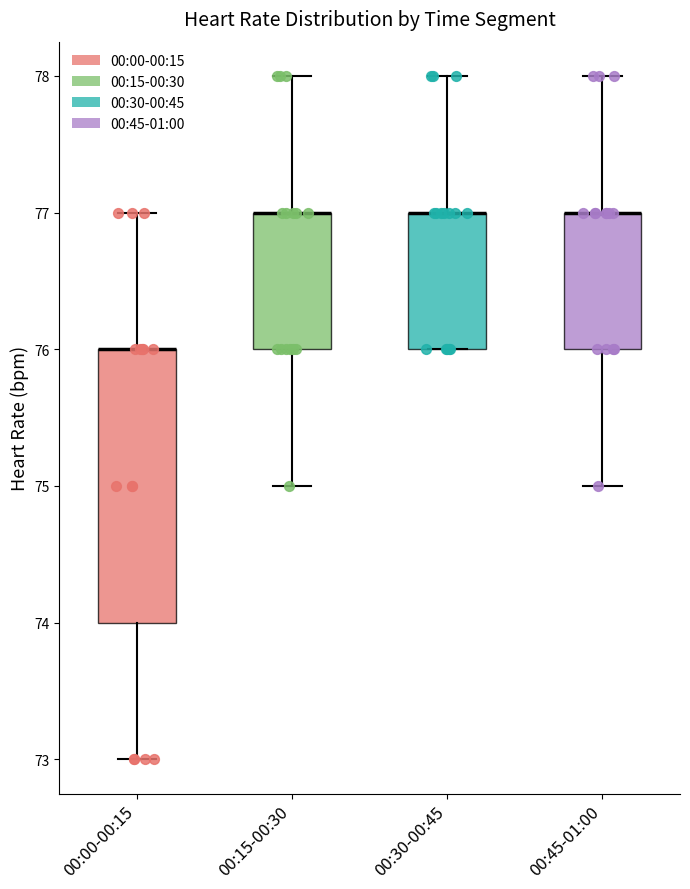

Comparing the boxes themselves (not the whiskers), which one is the tallest?

00:00-00:15